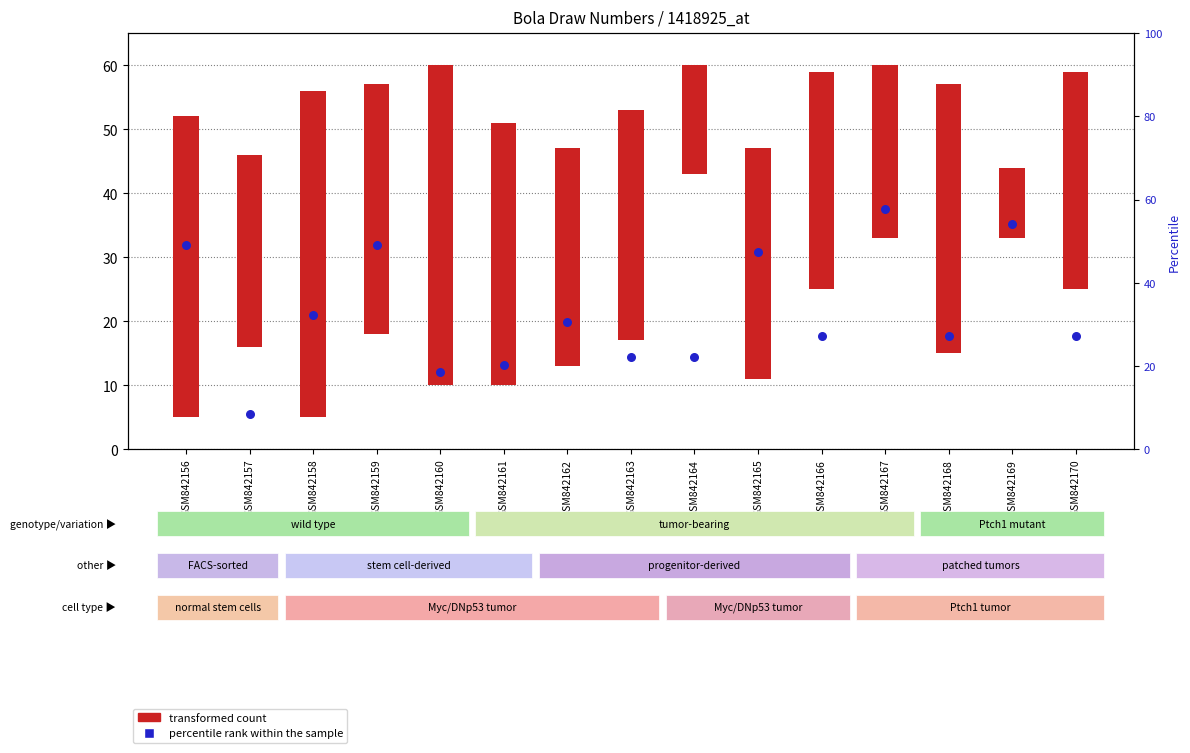

Is the value of range (Bola2 to Bola6) at GSM842160 greater than the value of percentile rank within the sample at GSM842161?

Yes